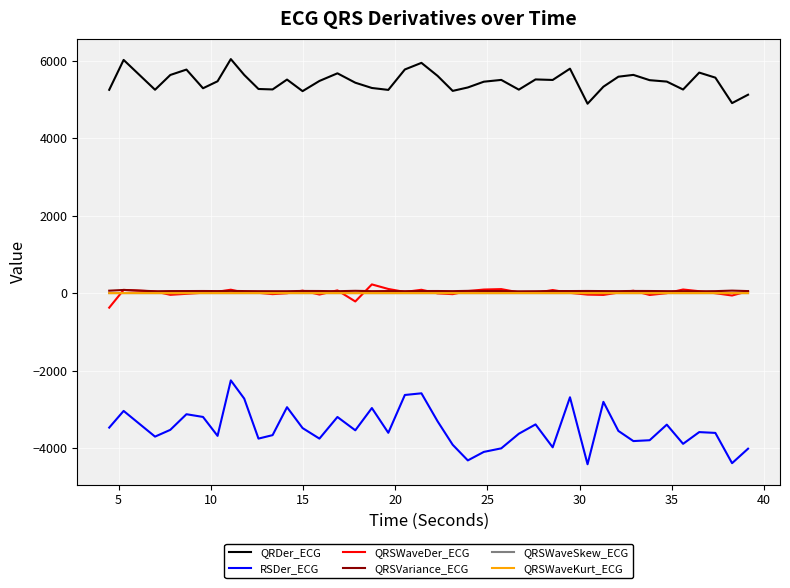

Which series has the largest total across all categories?

QRDer_ECG